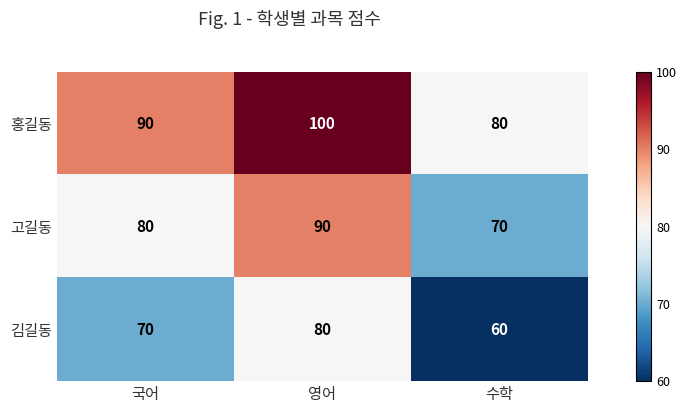

What is the difference between the maximum and minimum values in the 김길동 series?

20